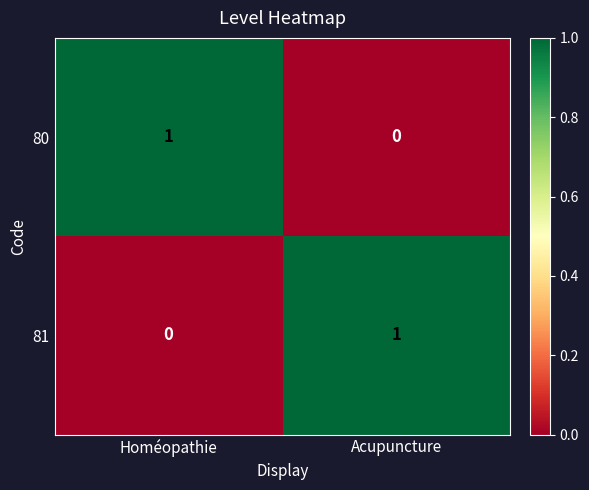

The value of 80 at Acupuncture is 1. True or false?

False